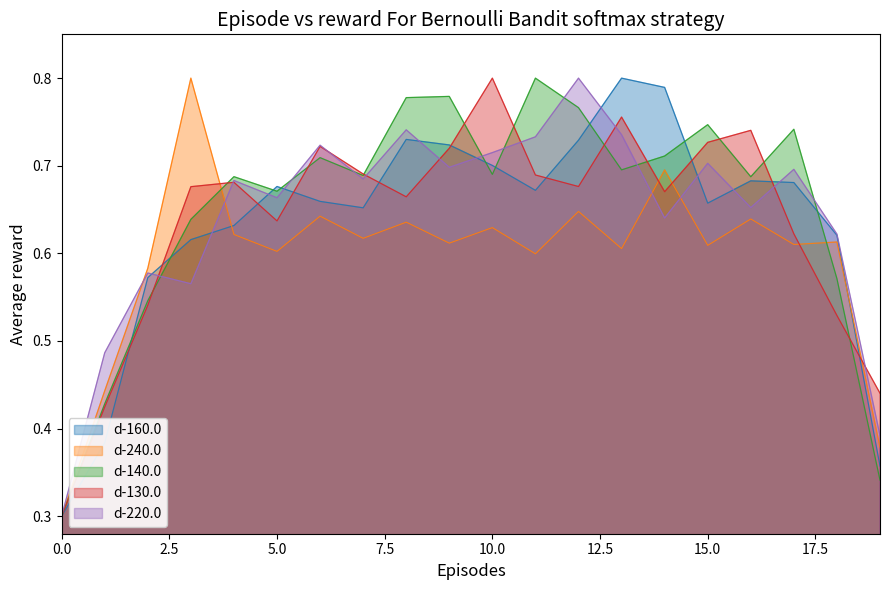

Between which two adjacent categories do d-220.0 and d-160.0 first intersect?

2 and 3